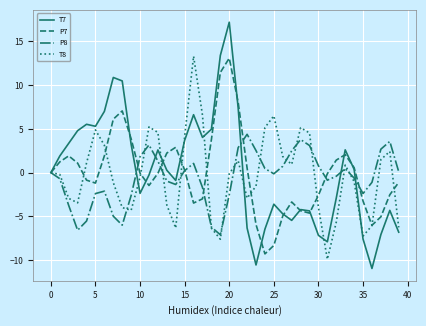

What is the minimum value for P8?

-7.1